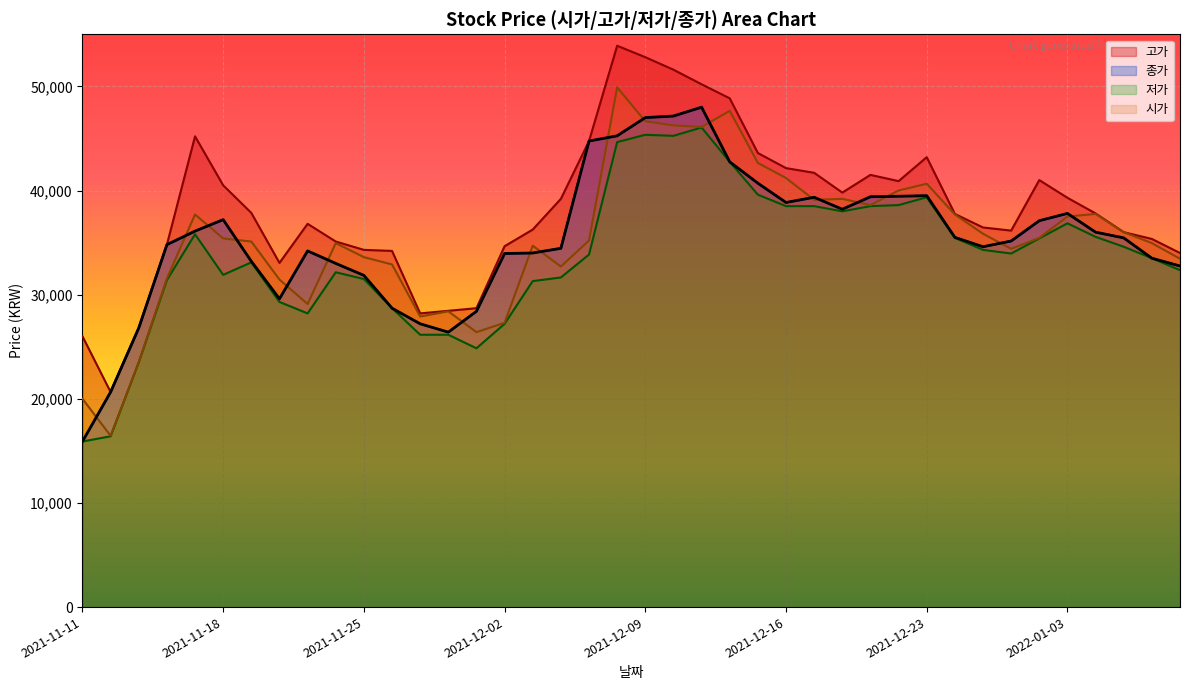

Where does the 종가 series first go above 35450?

2021-11-17